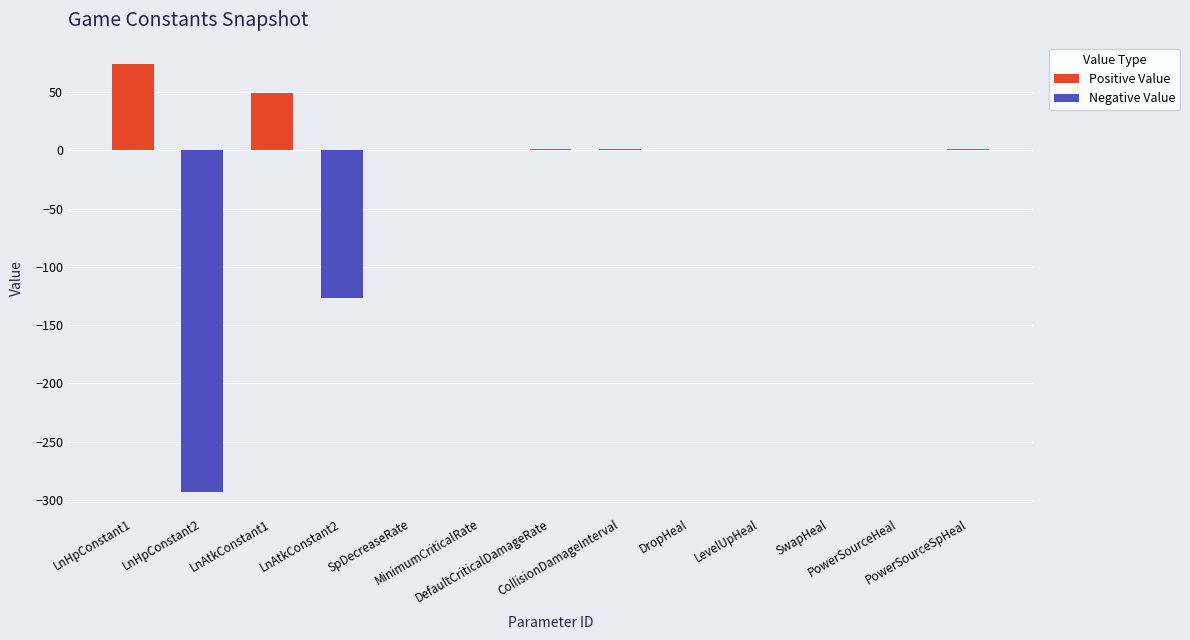

Where is Negative Value nearest to the value -146?

LnAtkConstant2